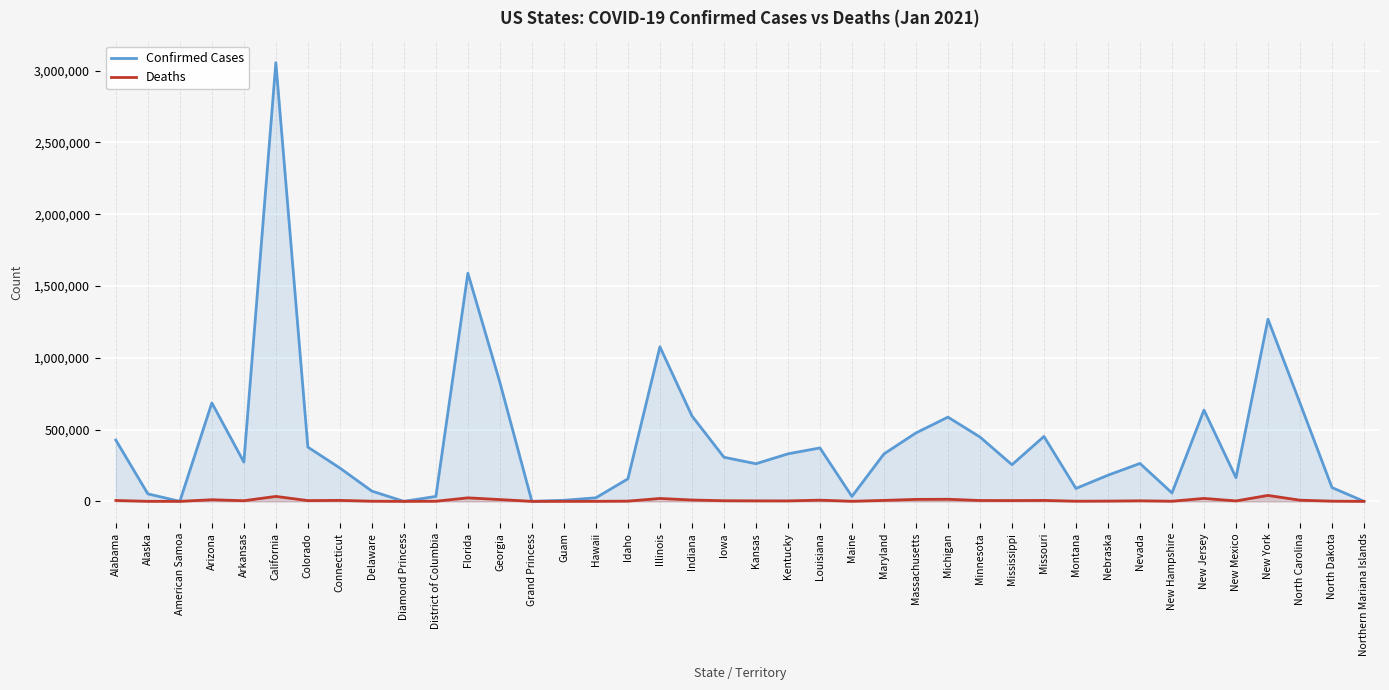

The Confirmed Cases series shows 255125 at Mississippi. True or false?

True